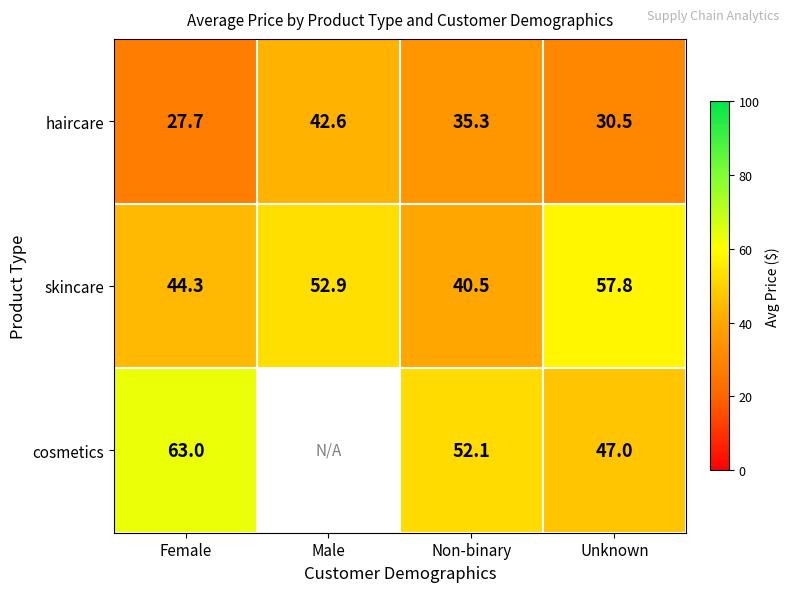

True or false: haircare has a value of 30.5 at Unknown.

True